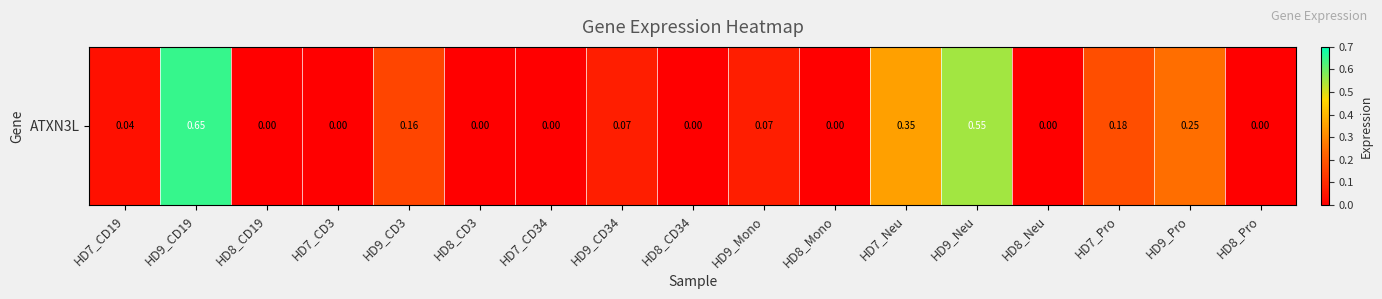

How many values exceed 0?

9